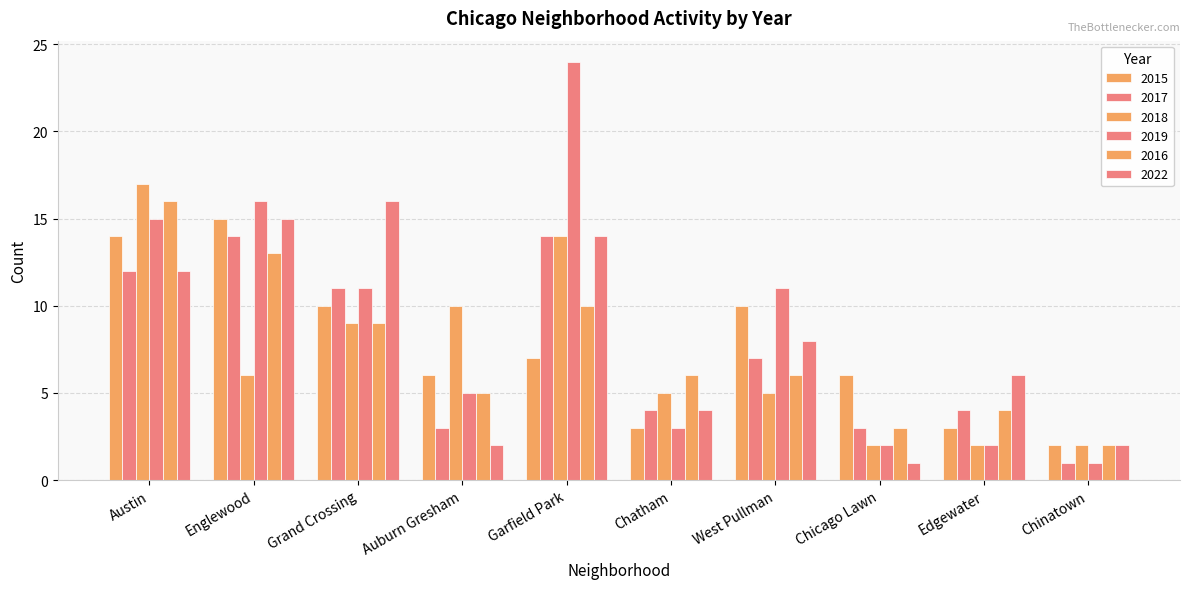

How many series are shown in this chart?

6